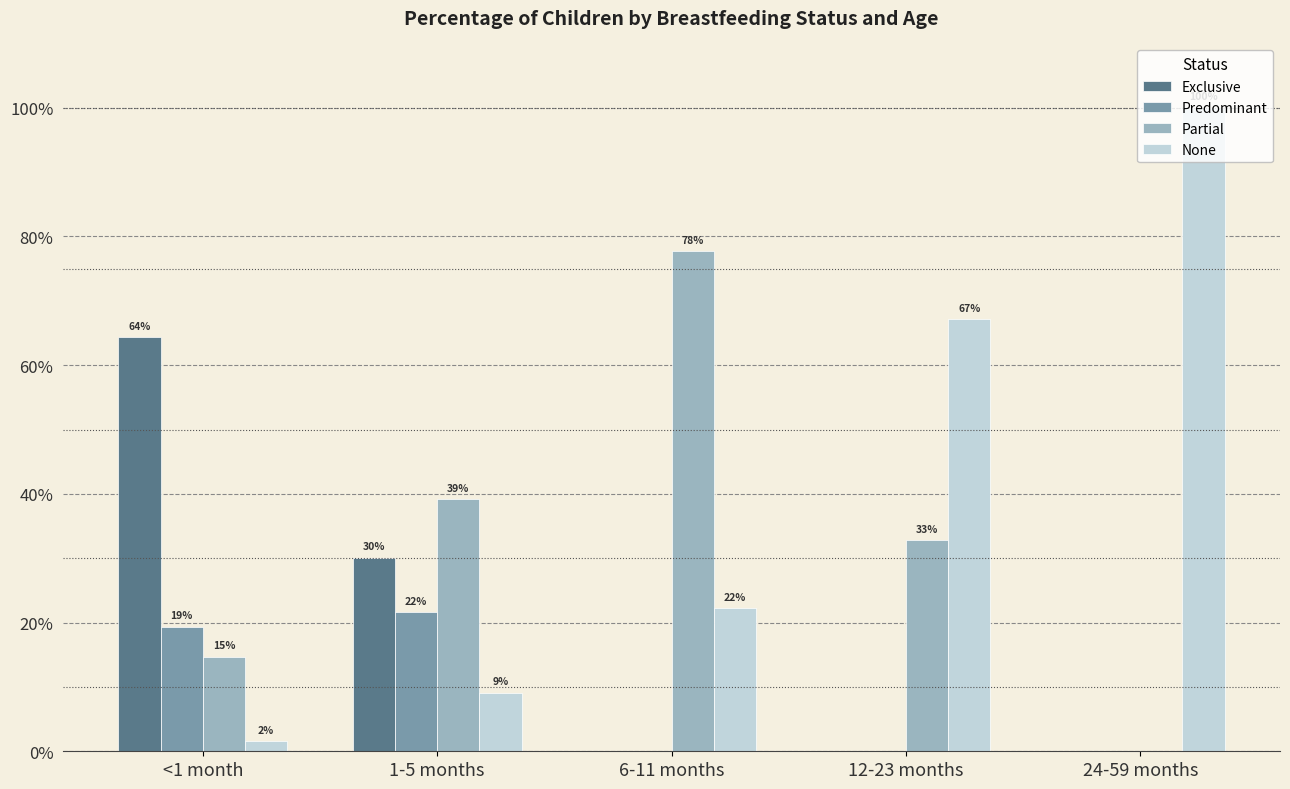

What is the difference between the Exclusive values at 6-11 months and 1-5 months?

0.3